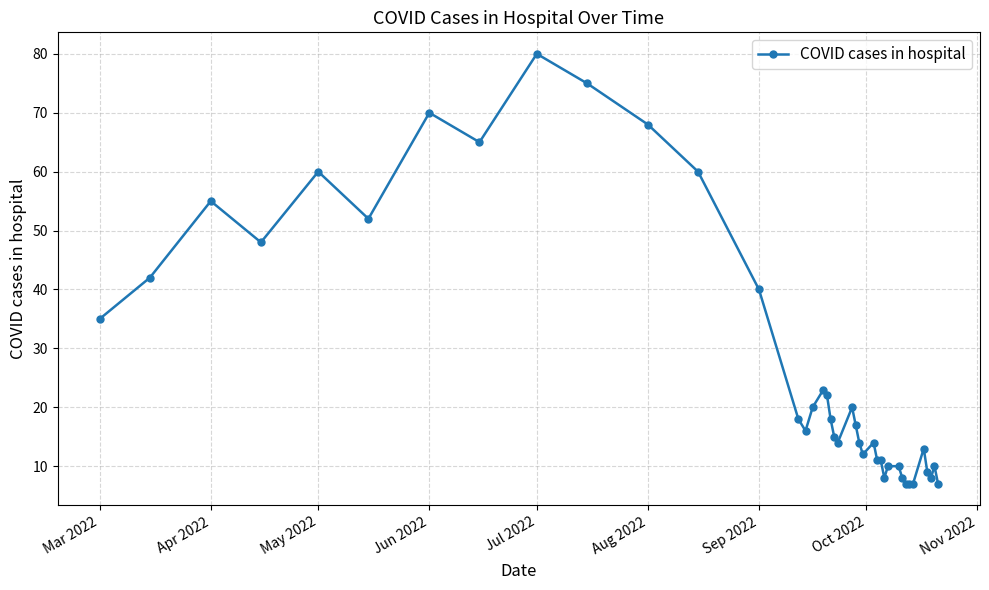

What is the value of the 29th point from the left?

8